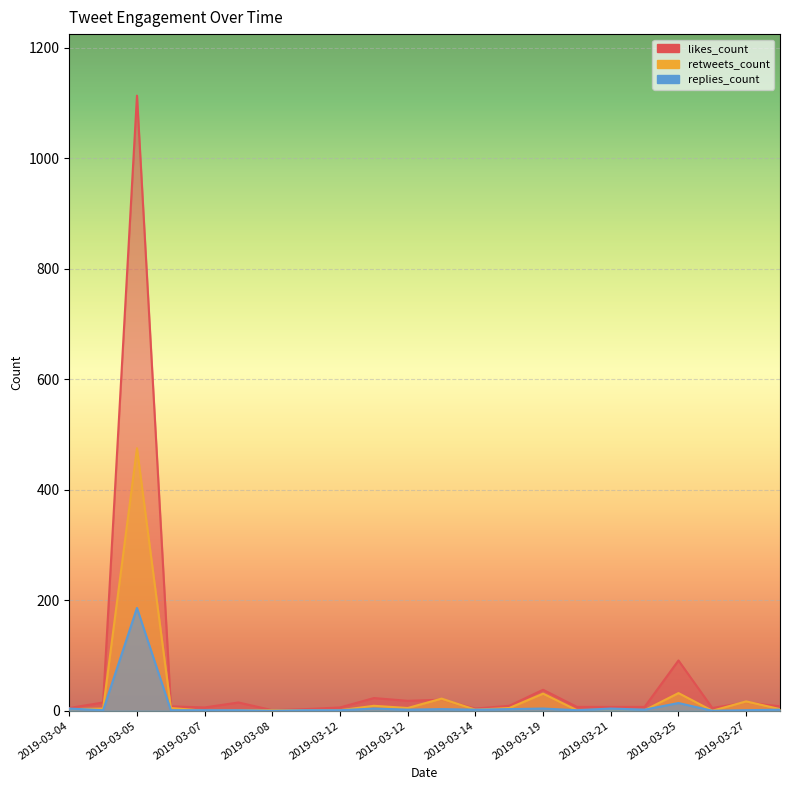

What is the sum of all replies_count values?

238